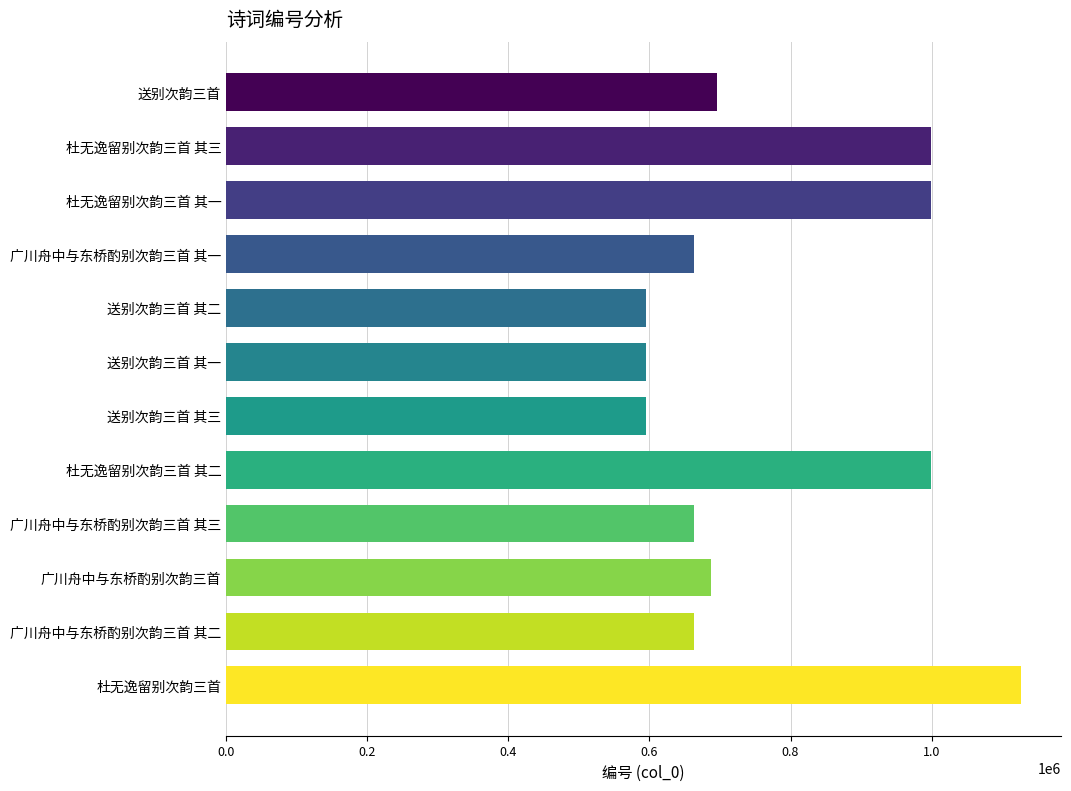

What is the value of the 6th bar from the top?

595572